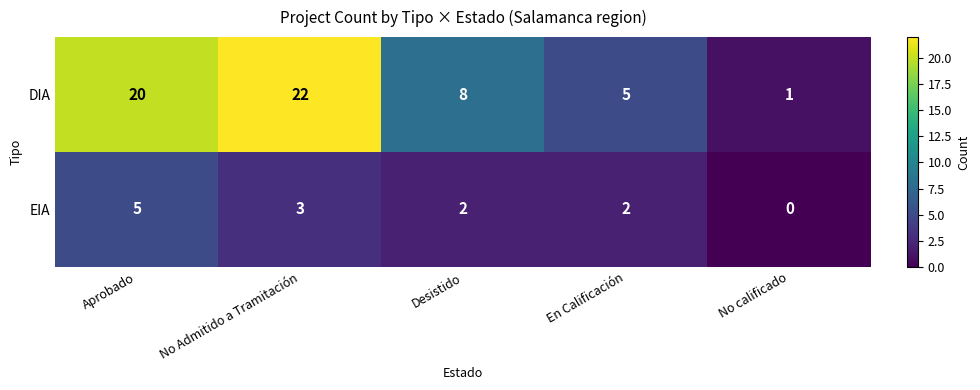

What is the difference between the highest and lowest values at No calificado?

1